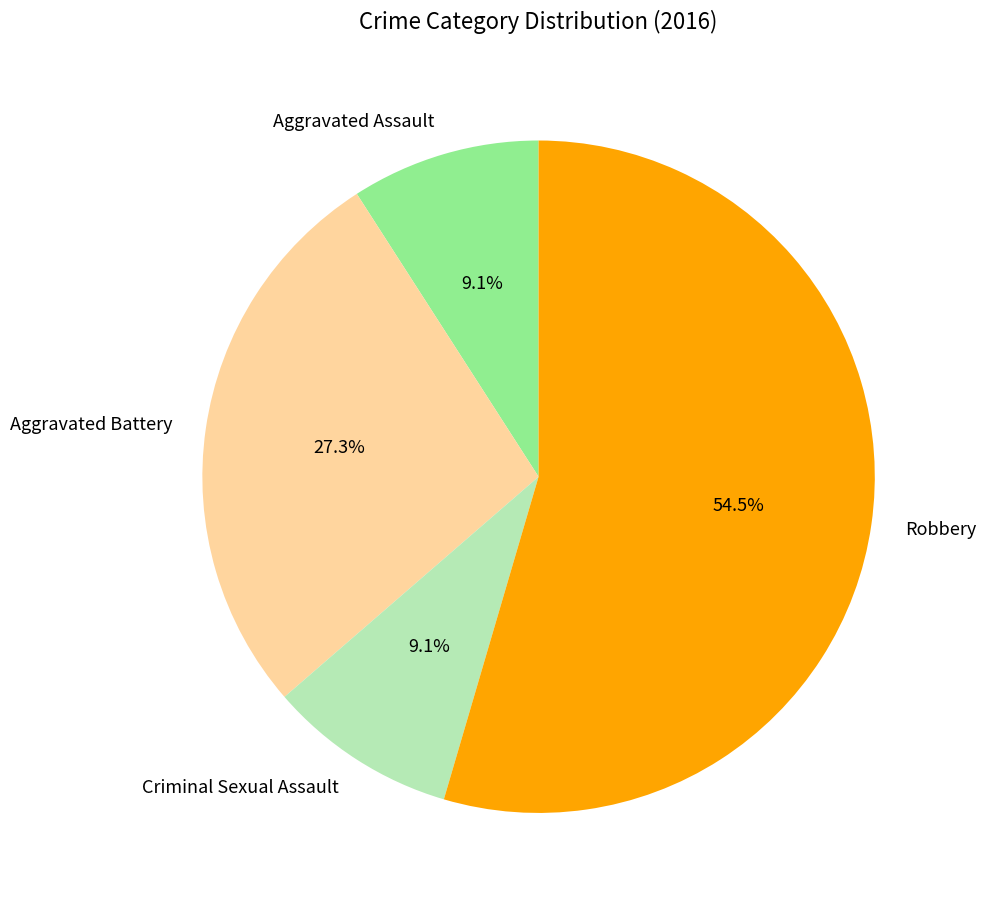

Which slice is the largest?

Robbery